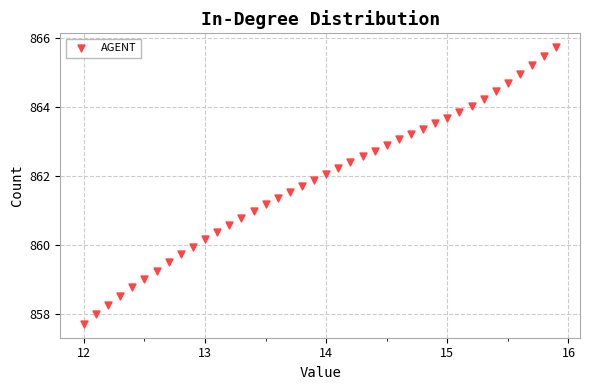

What is the range of Y values (max minus min)?

8.0